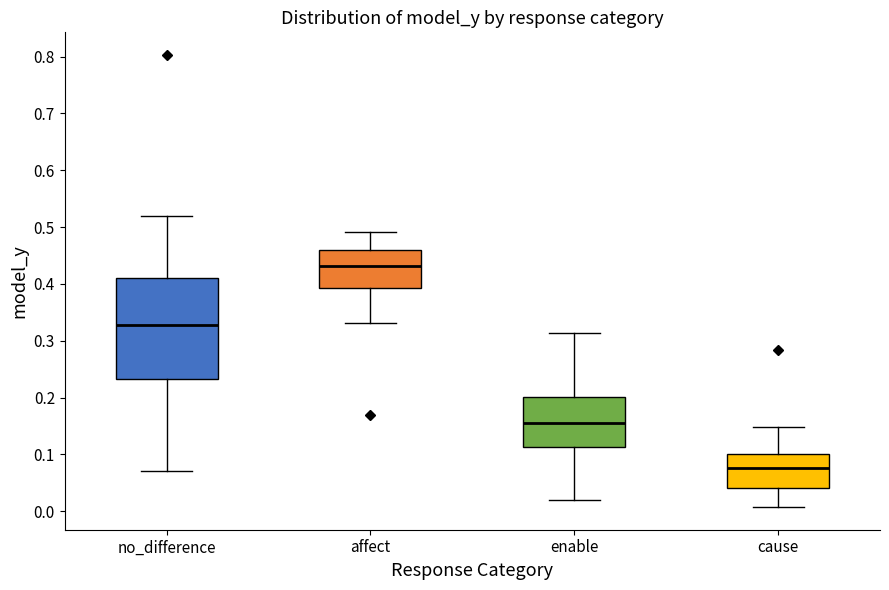

Reading left to right, read every box against the y-axis: the position of its median line, the range the box covers, and the ends of its whiskers. The values are not printed on the chart, so give them approximately, as read against the axis.

no_difference: median 0.33, box 0.23 to 0.41, whiskers 0.07 to 0.52
affect: median 0.43, box 0.39 to 0.46, whiskers 0.33 to 0.49
enable: median 0.16, box 0.11 to 0.20, whiskers 0.02 to 0.31
cause: median 0.08, box 0.04 to 0.10, whiskers 0.01 to 0.15